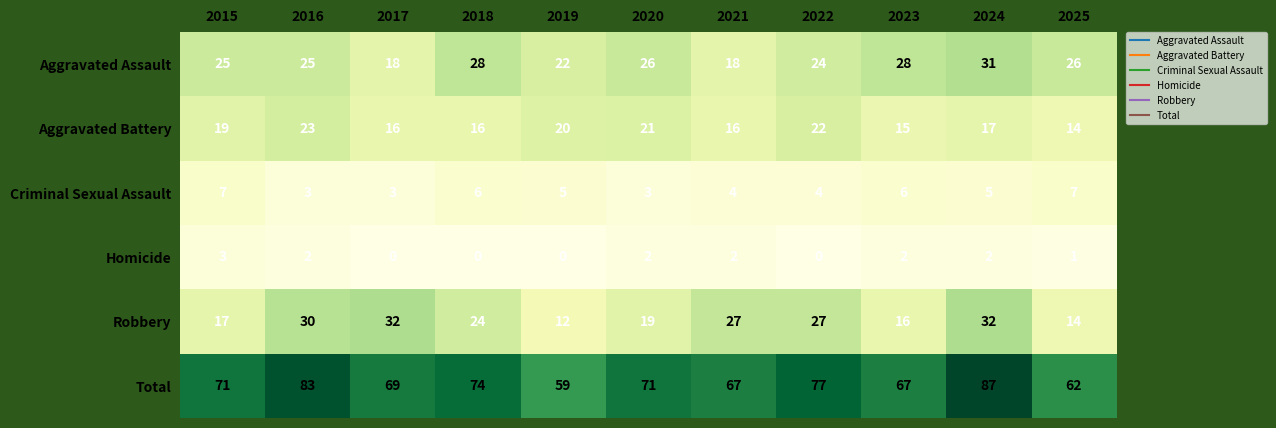

What is the difference between the highest and lowest values at 2017?

69